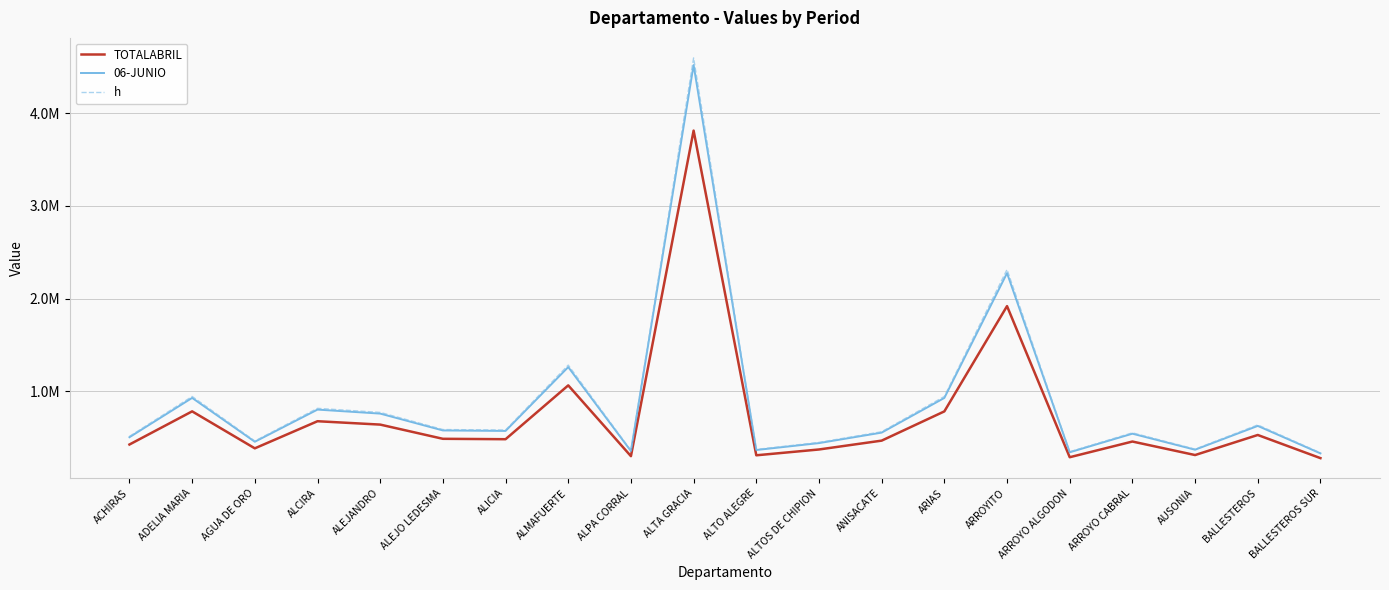

What are all the series names shown in the legend?

TOTALABRIL, 06-JUNIO, h